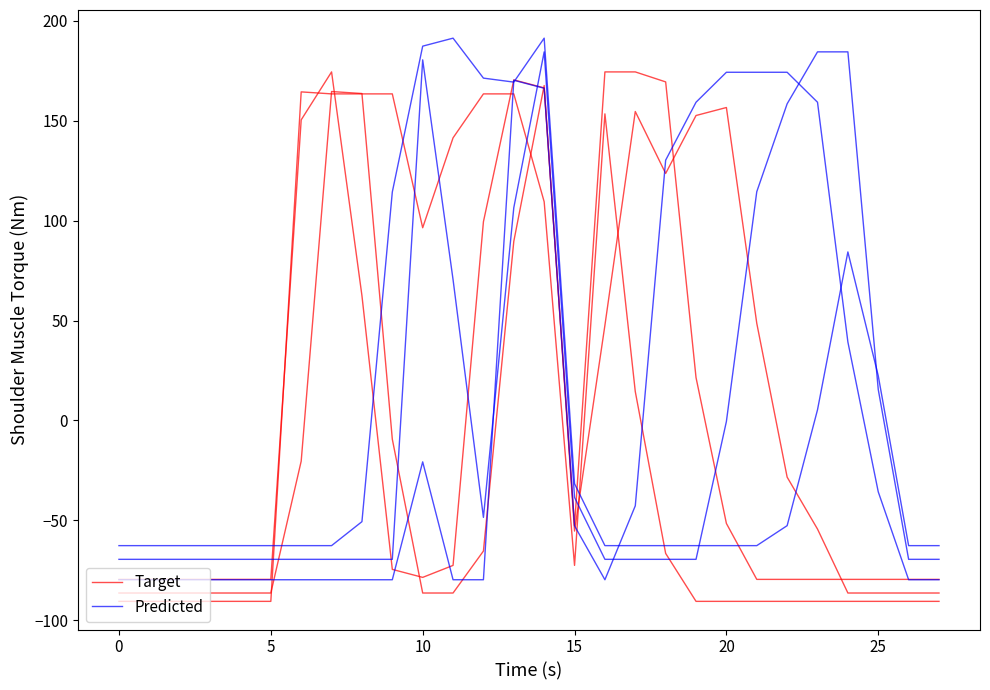

What is the label of the 18th point from the right?

10